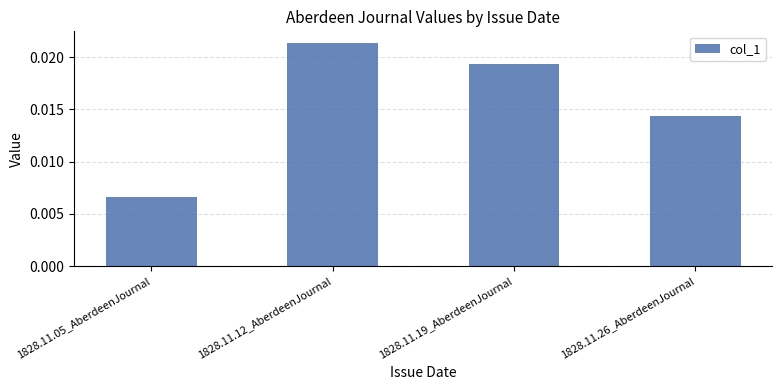

Between 1828.11.12_AberdeenJournal and 1828.11.19_AberdeenJournal, which is larger?

1828.11.12_AberdeenJournal